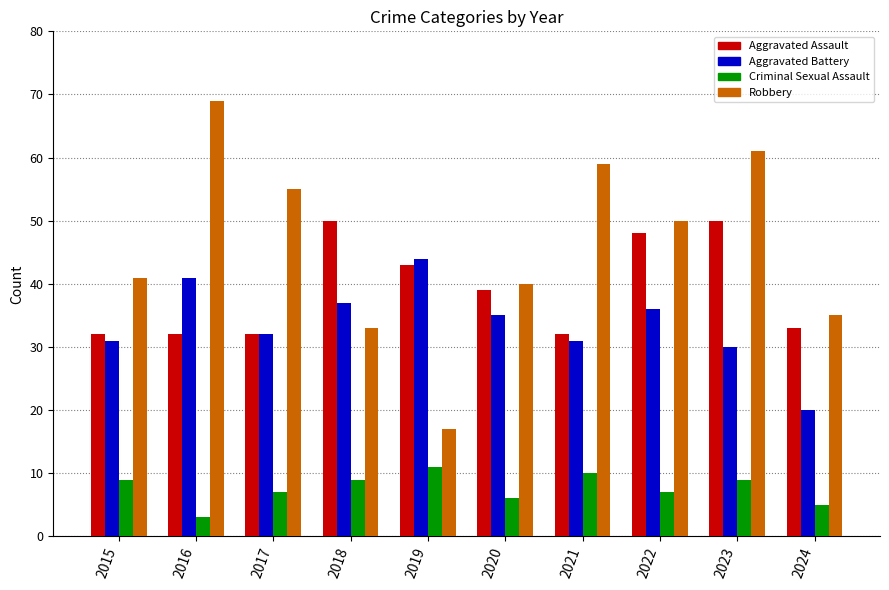

What is the difference between the maximum and second lowest values in the Aggravated Assault series?

18